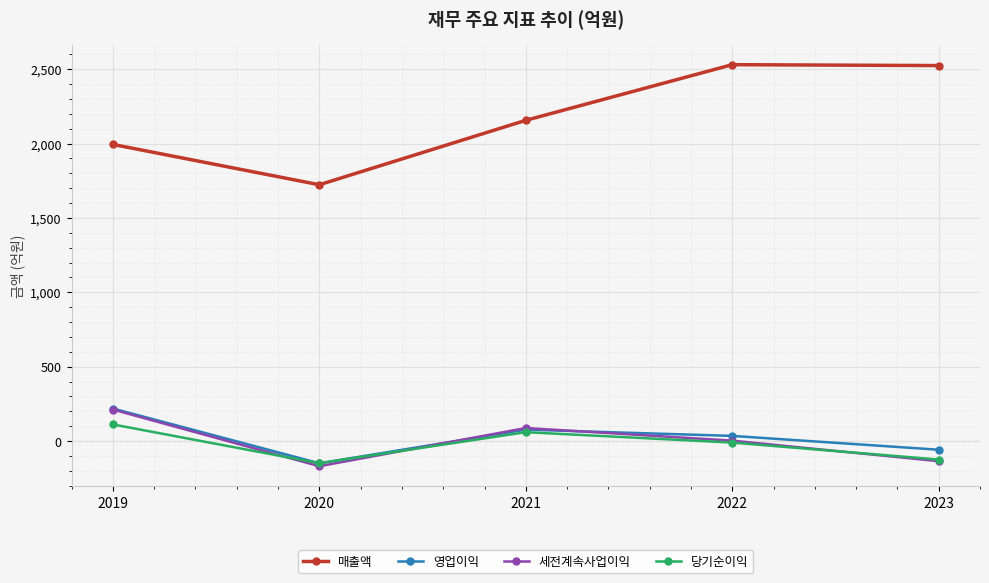

Which series has the widest spread of values?

매출액